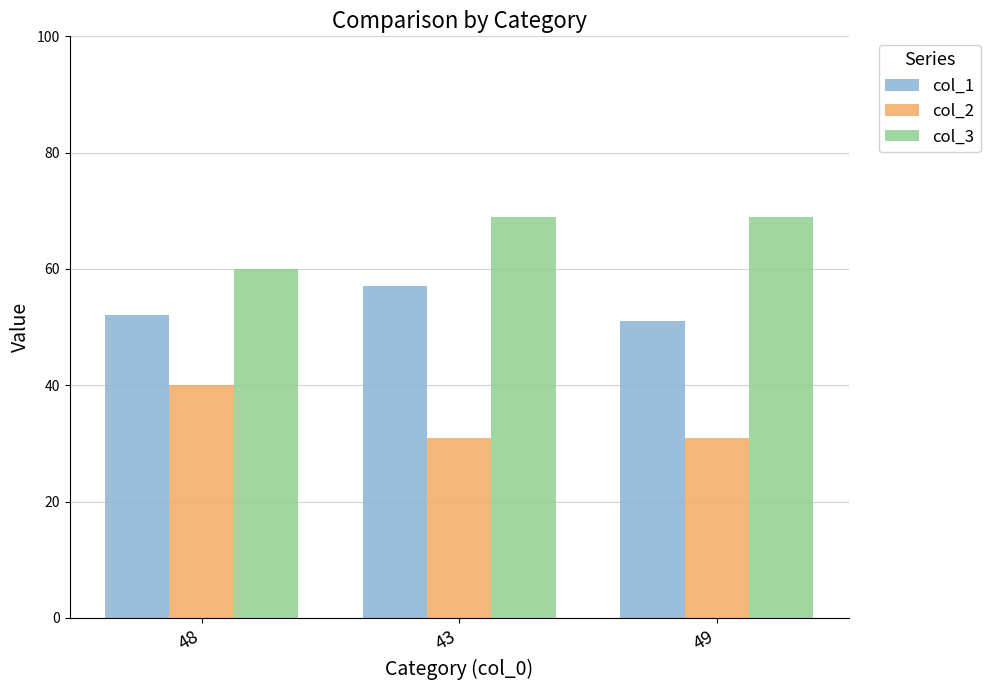

Reading right to left, transcribe all the data shown in this chart.

col_1: 51	57	52
col_2: 31	31	40
col_3: 69	69	60